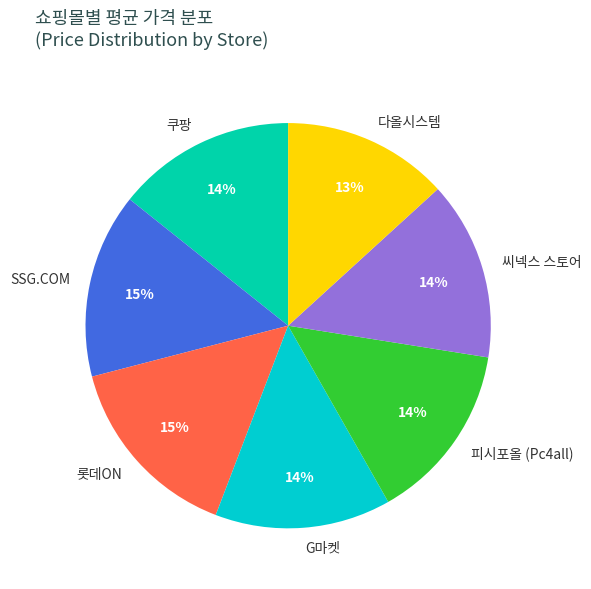

Is the sum of 피시포올 (Pc4all) and 쿠팡 greater than half?

No